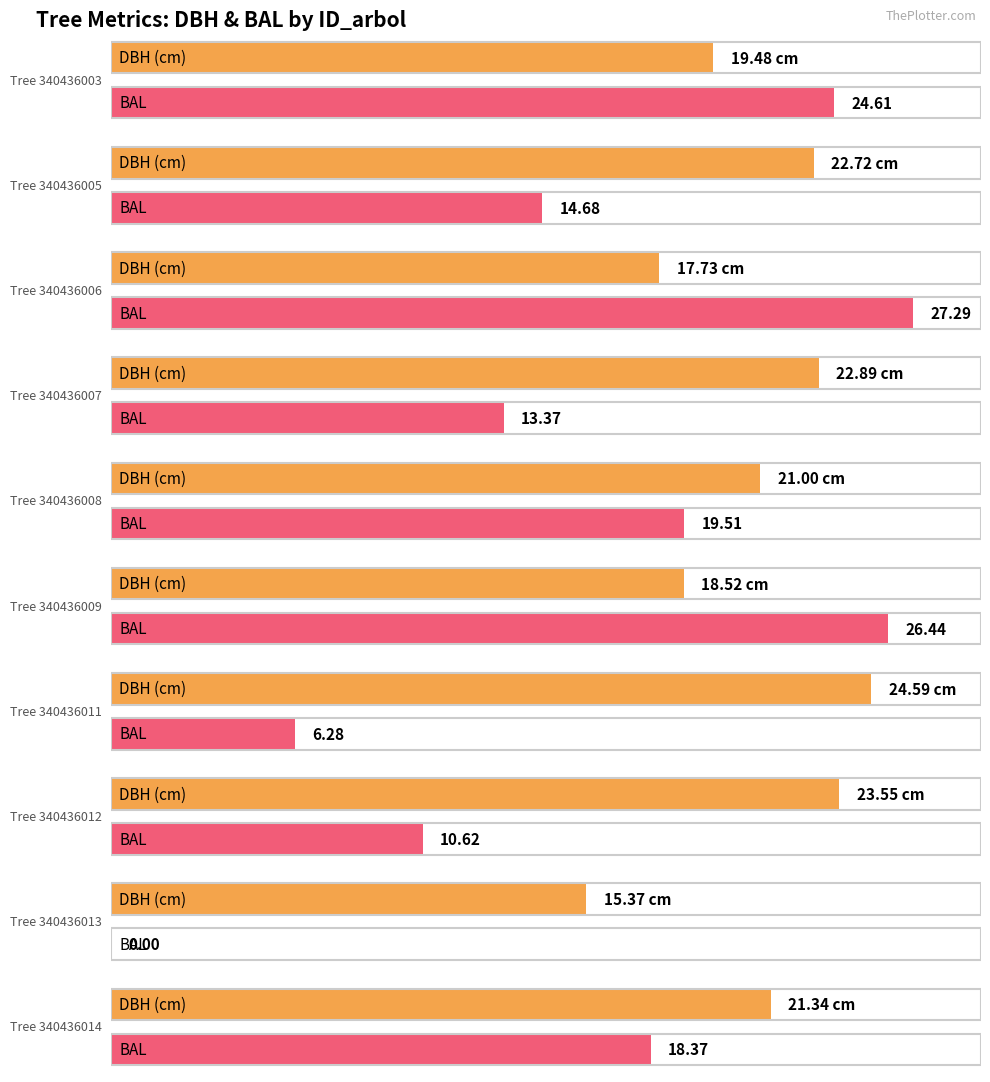

The g series shows 89.5 at 340436023. True or false?

False